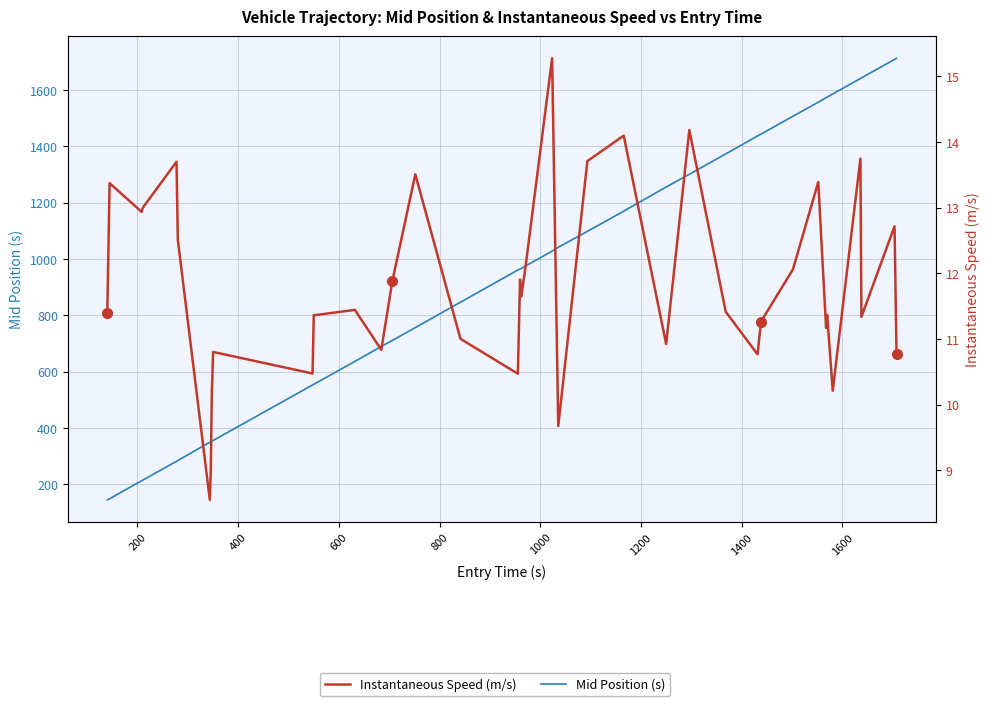

What is the smallest value displayed?

8.6